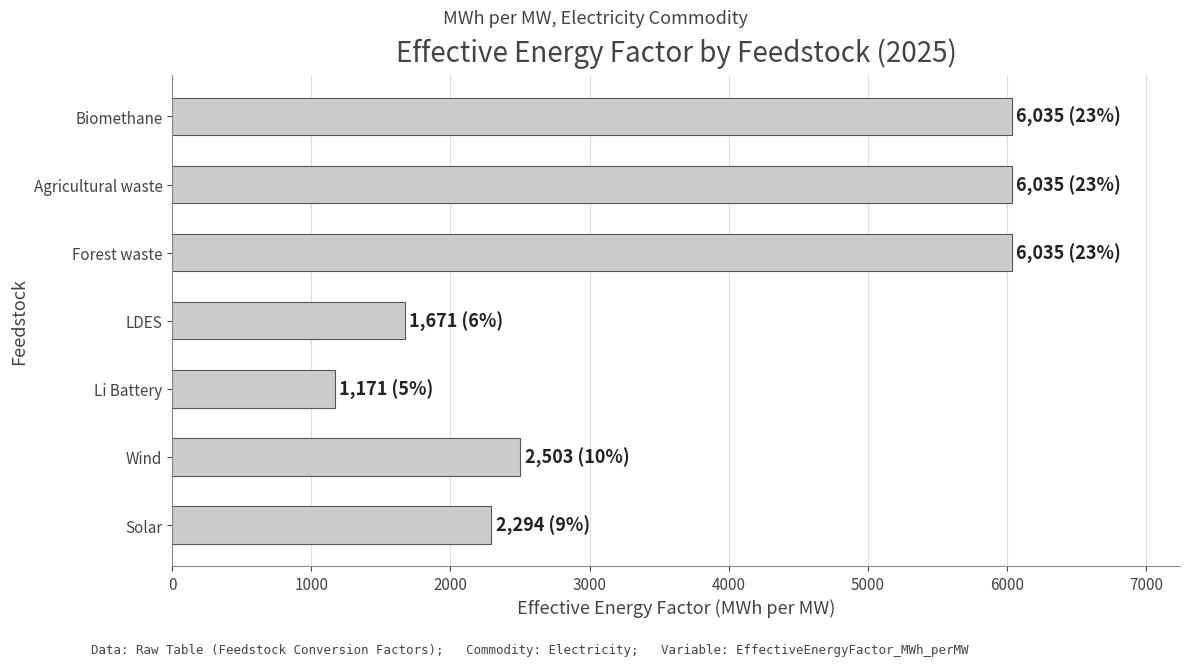

What is the difference between the maximum and minimum values?

4864.0